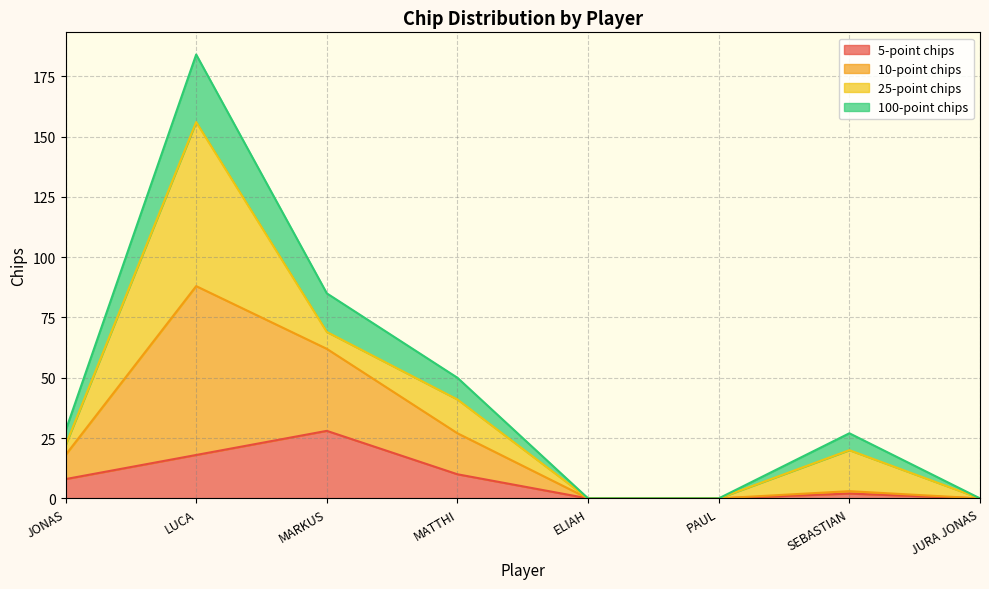

At which label is 5-point chips closest to 14?

LUCA